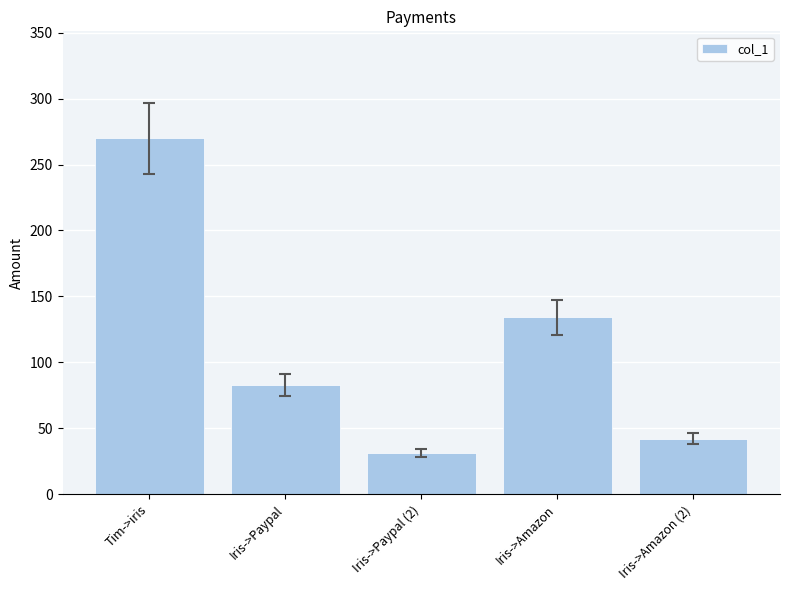

What is the average value?

112.0